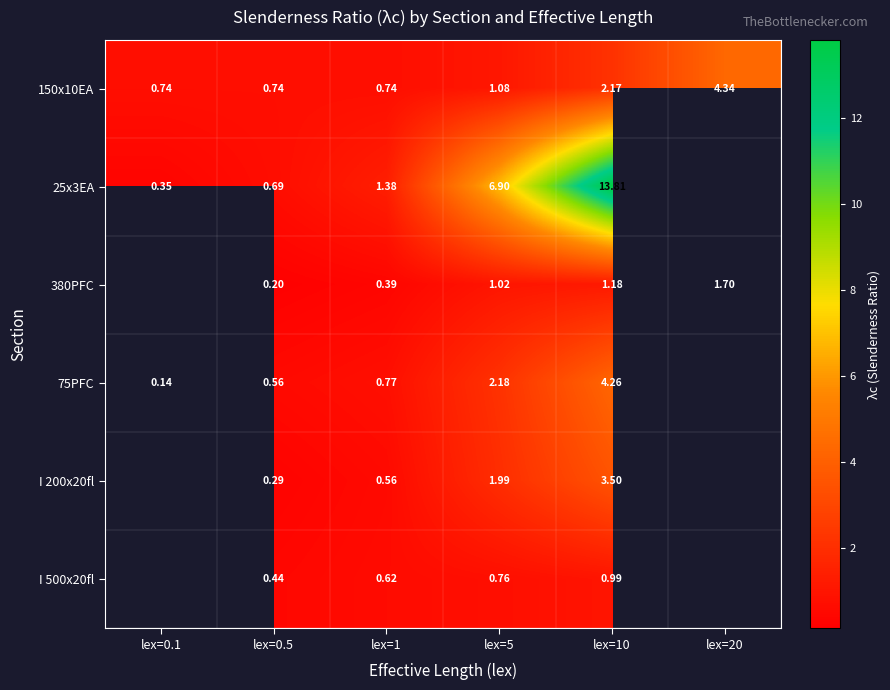

Which series has the widest spread of values?

25x3EA